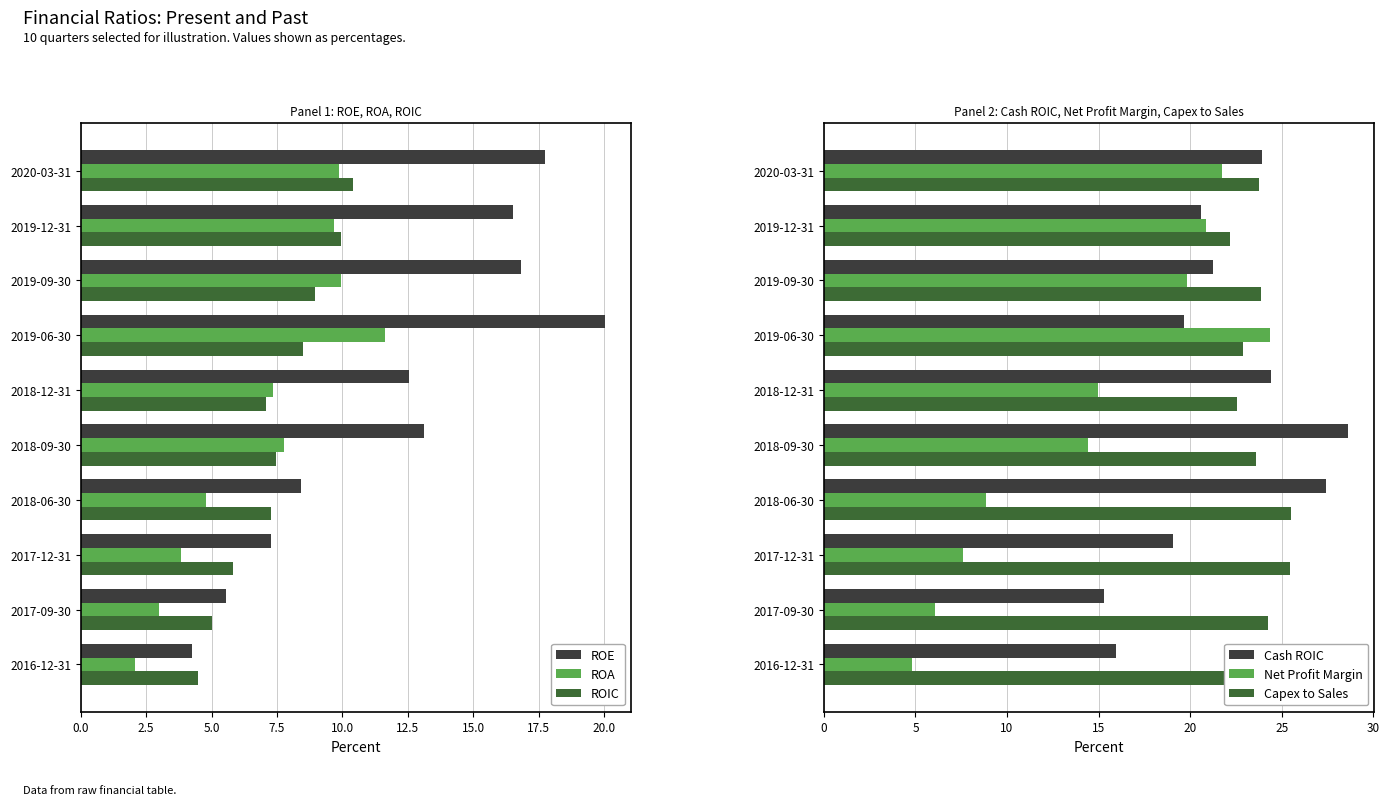

Is the value of ROE at 2020-03-31 greater than the value of ROA at 2017-12-31?

Yes